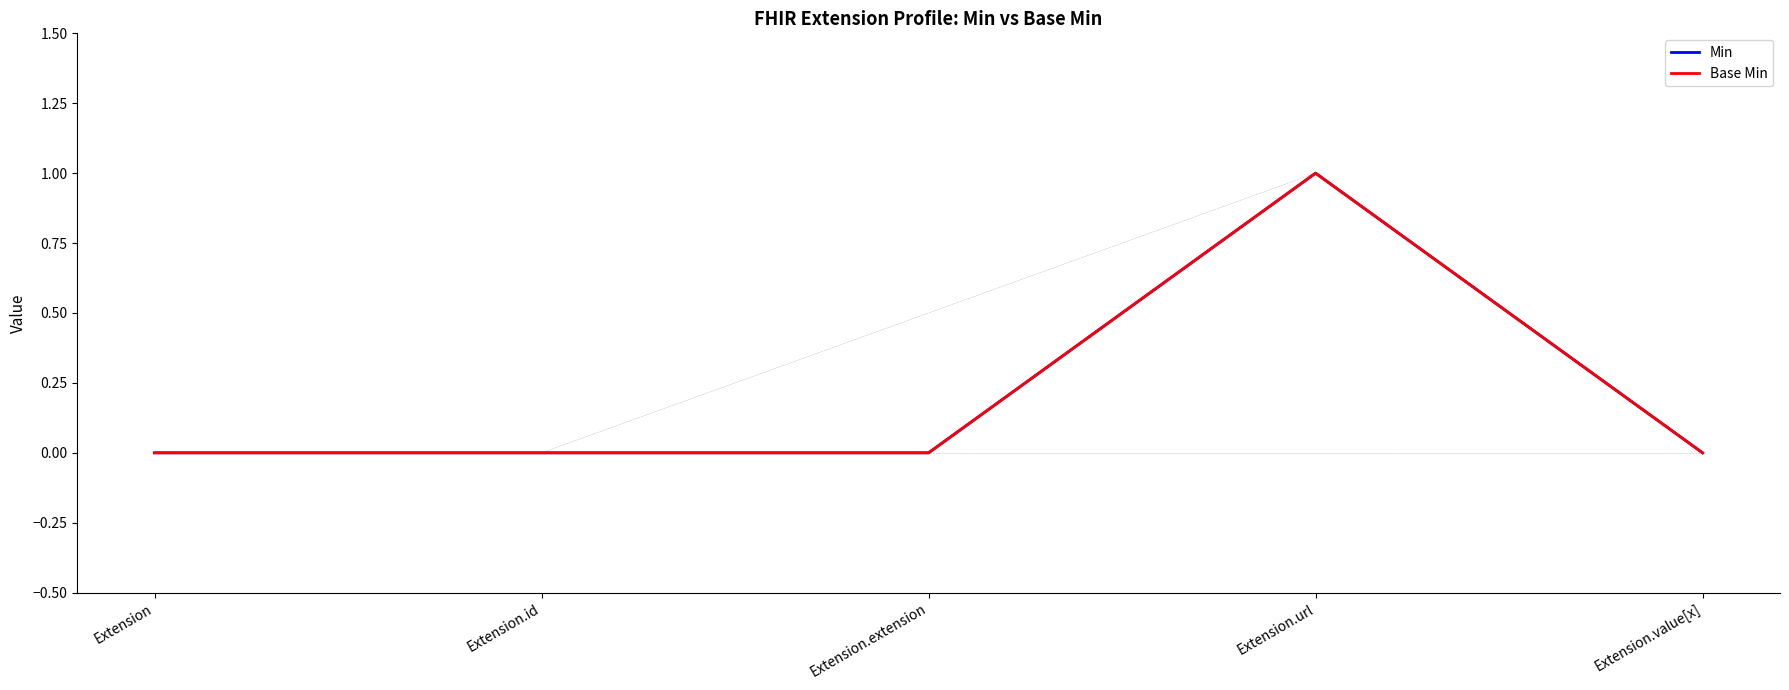

Where is Base Min nearest to the value 0?

Extension